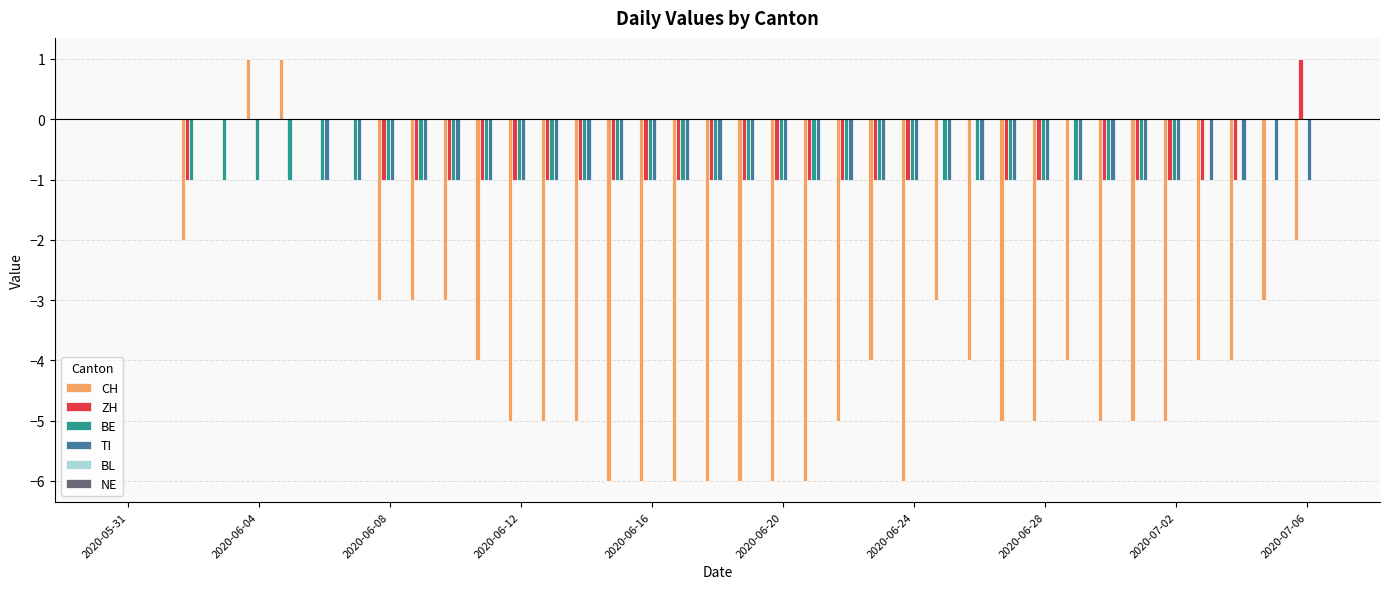

What is the sum of all TI values?

-31